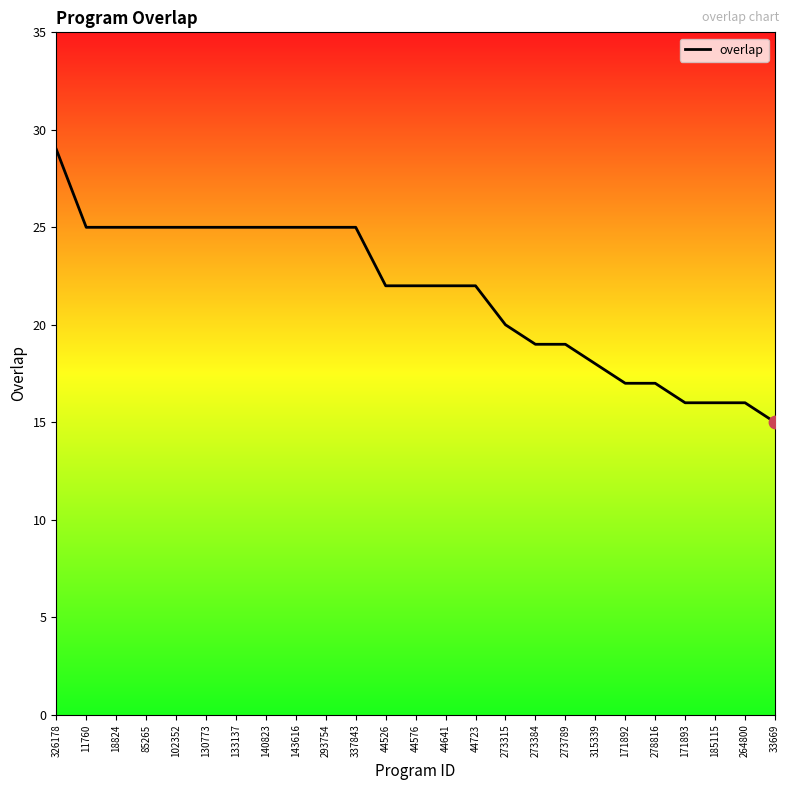

What is the ratio of the value at 326178 to the value at 44723?

1.3